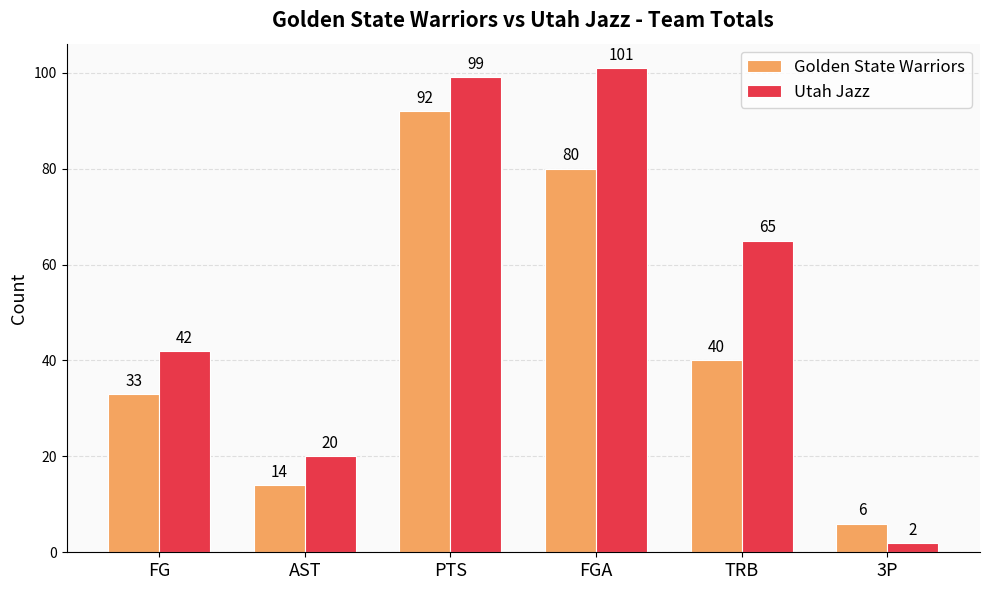

Is the value of Utah Jazz at PTS greater than the value of Golden State Warriors at TRB?

Yes